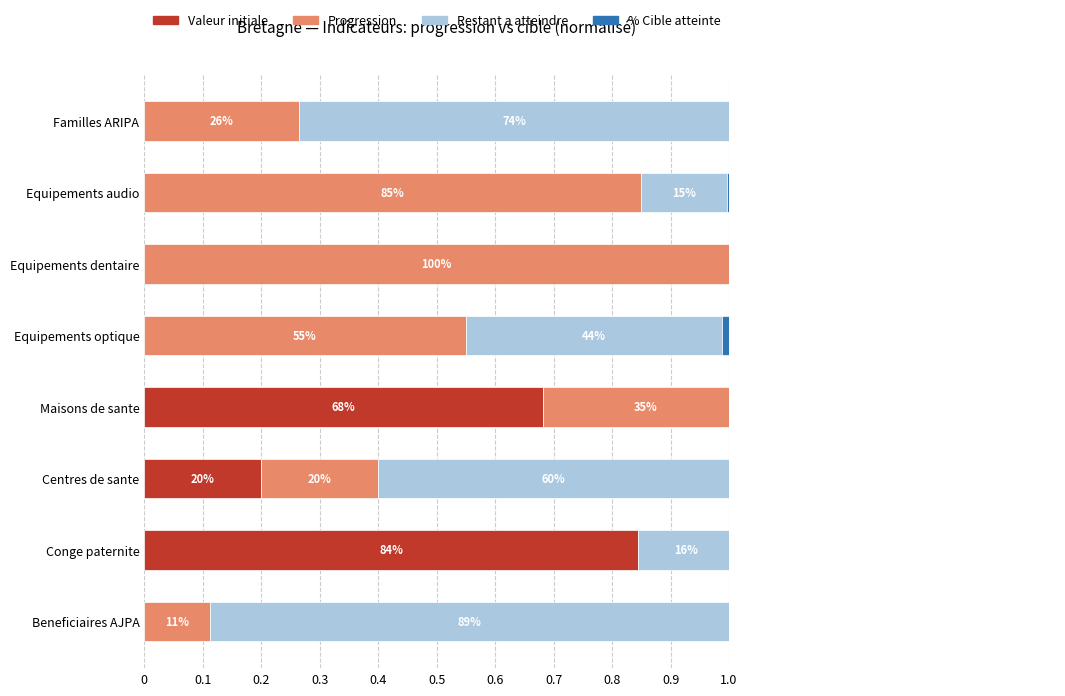

What are all the series names shown in the legend?

Valeur initiale, Progression, Restant a atteindre, % Cible atteinte